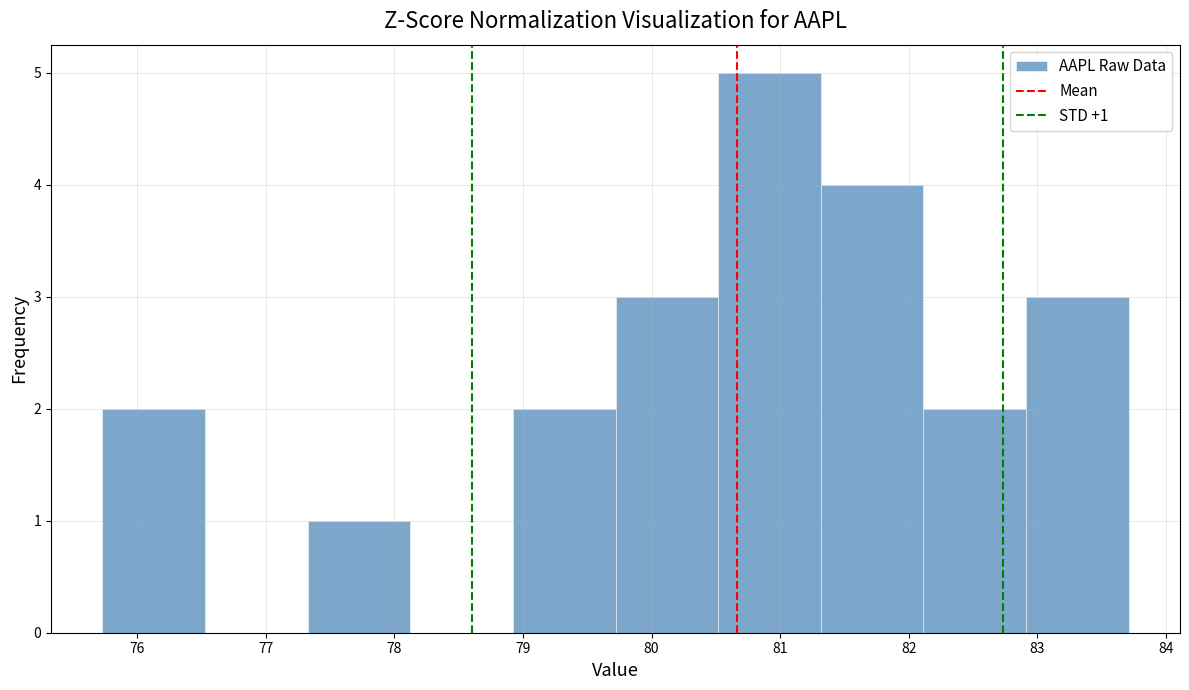

Over which range of the x-axis is the bar tallest?

80.5 to 81.3